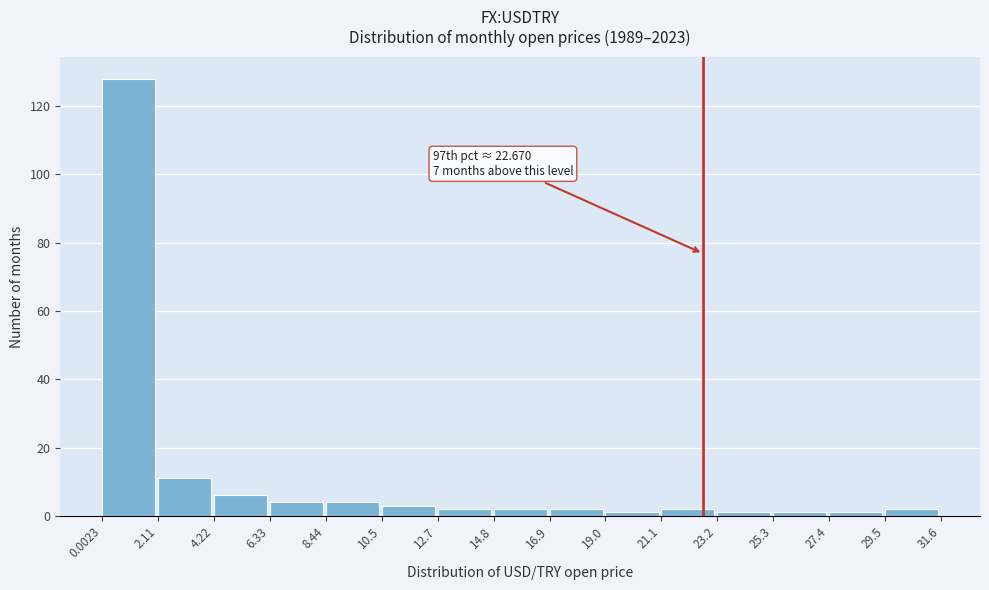

Over which range of the x-axis is the bar tallest?

0.0023 to 2.11